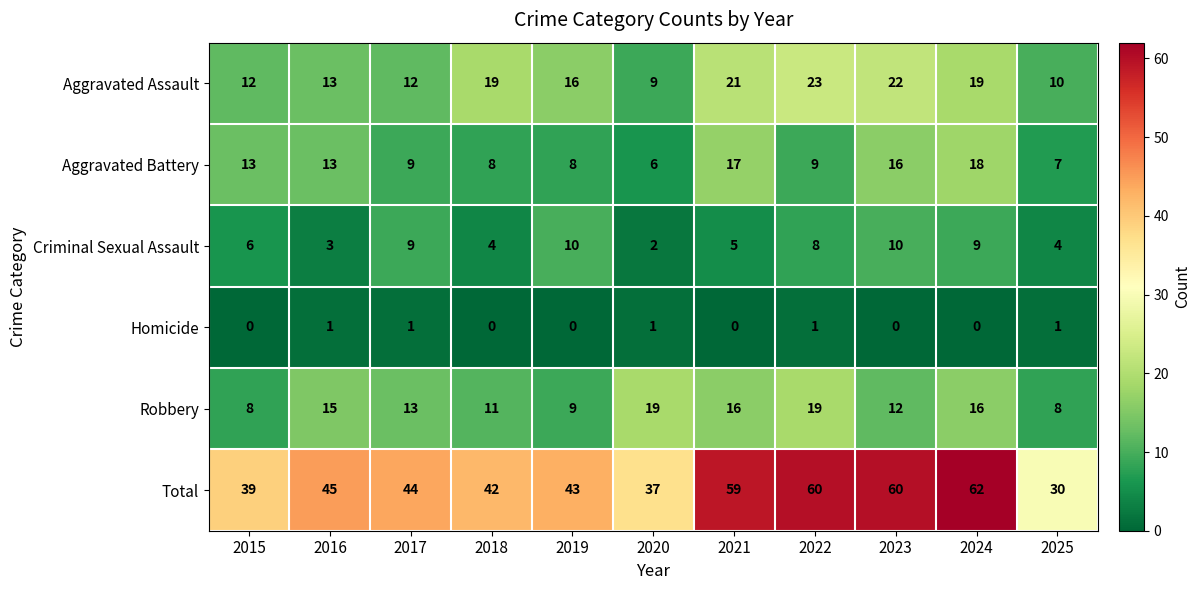

What value does the Total series have at 2015, to the nearest 10?

40